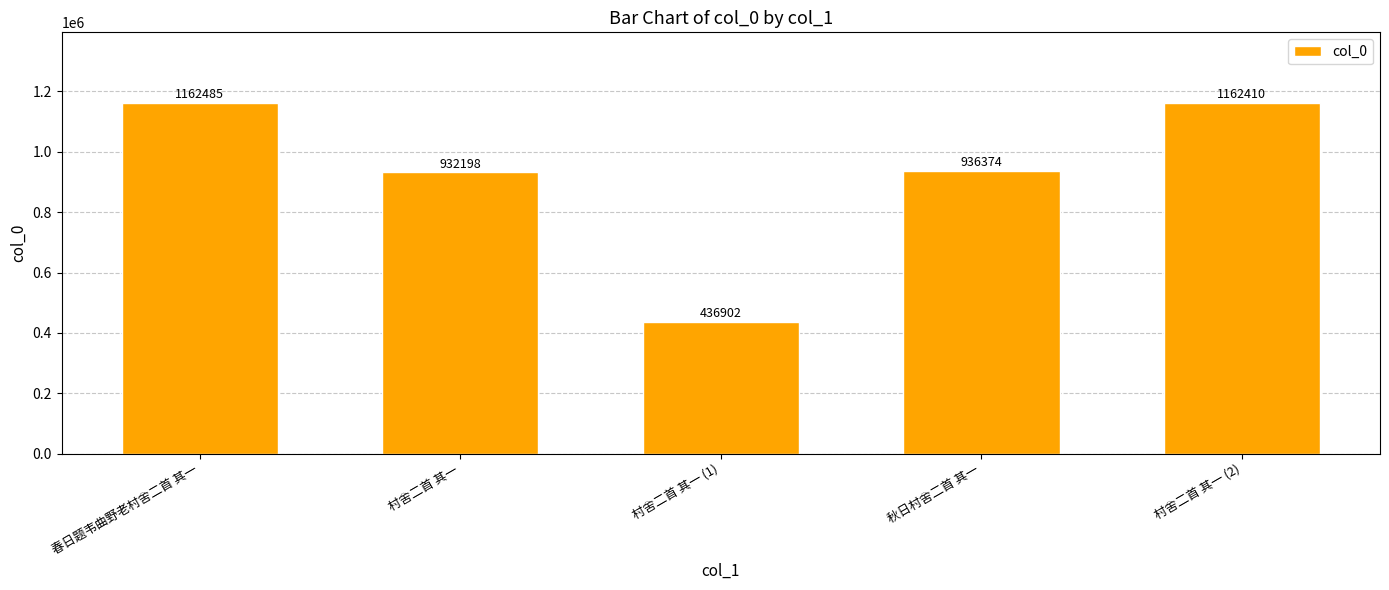

What is the average value?

926074